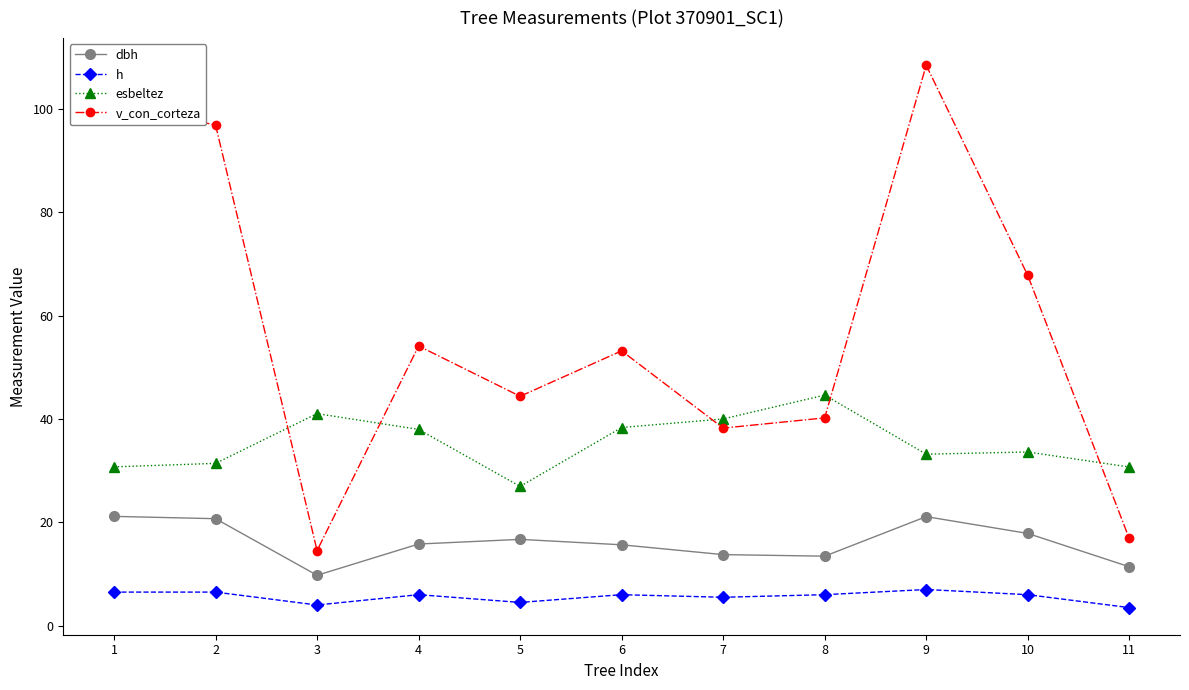

What are all the series names shown in the legend?

dbh, h, esbeltez, v_con_corteza